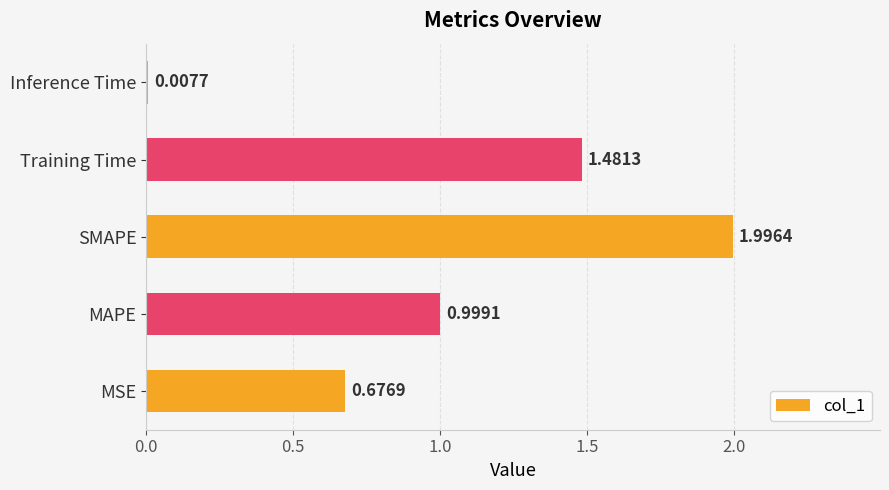

Between Inference Time and MSE, which is larger?

MSE